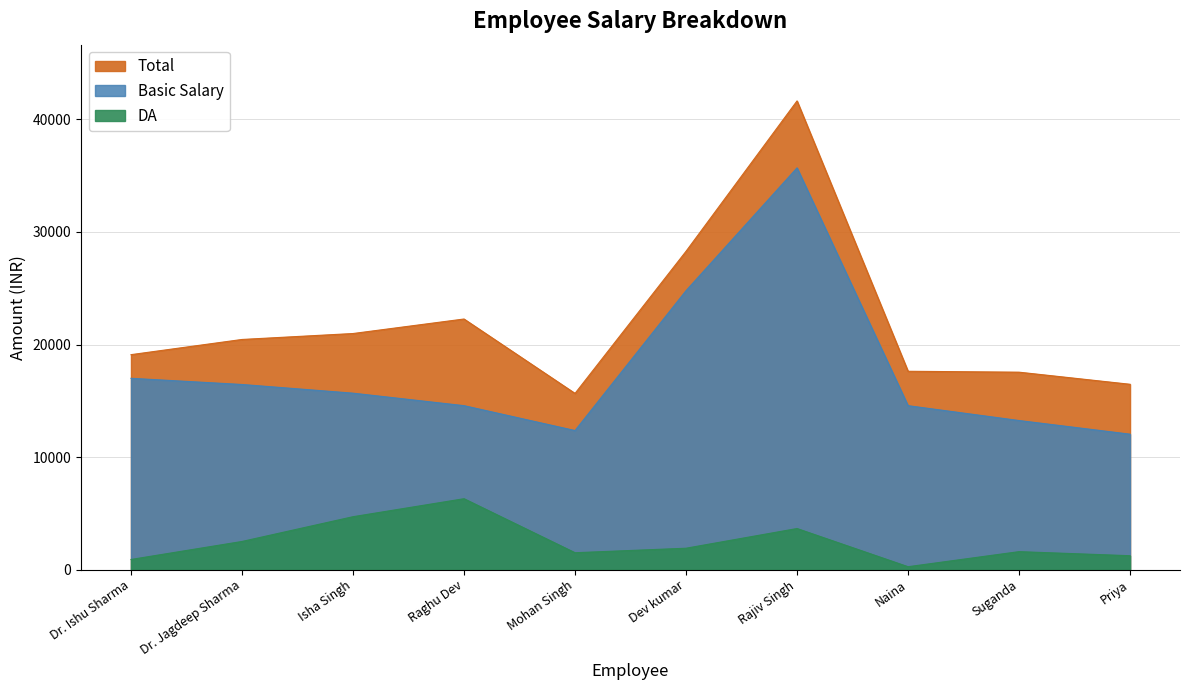

Which category has the lowest value across all series?

Naina